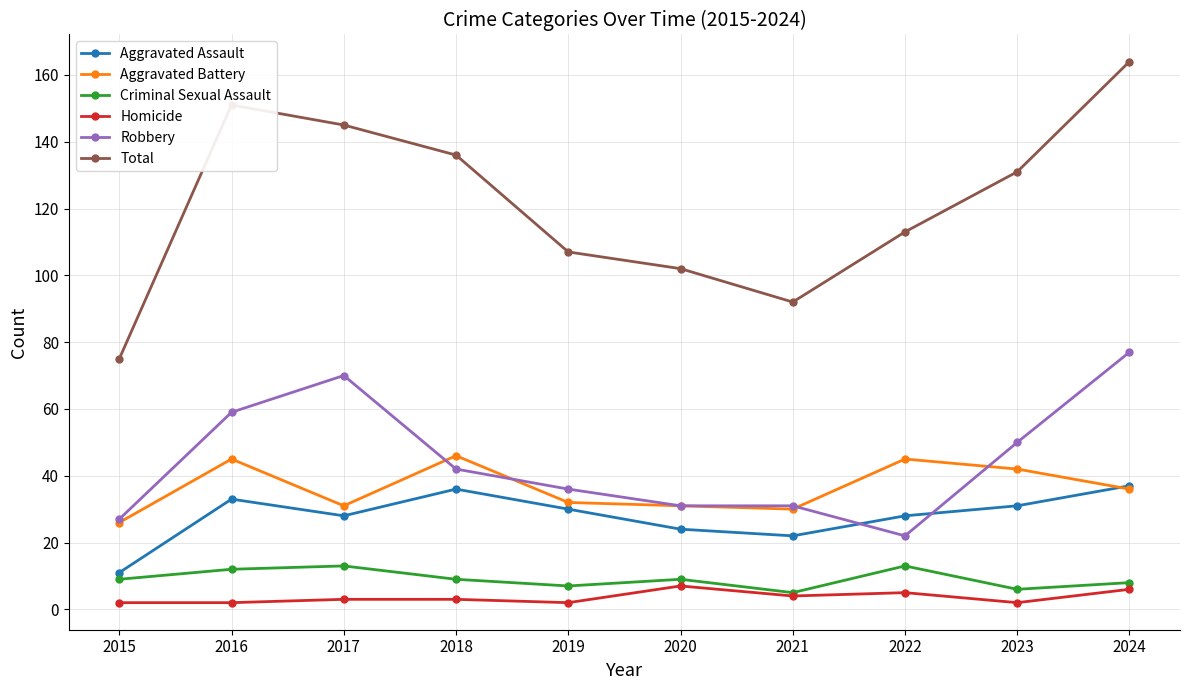

The value of Robbery at 2020 is 20. True or false?

False